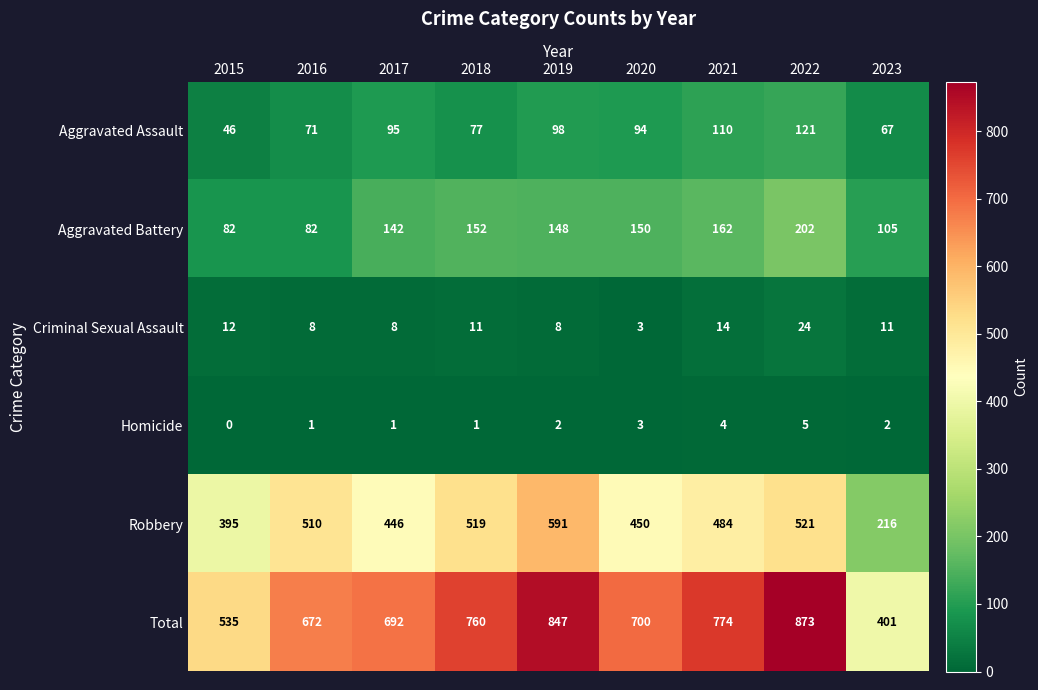

Which series has the largest range (max minus min)?

Total